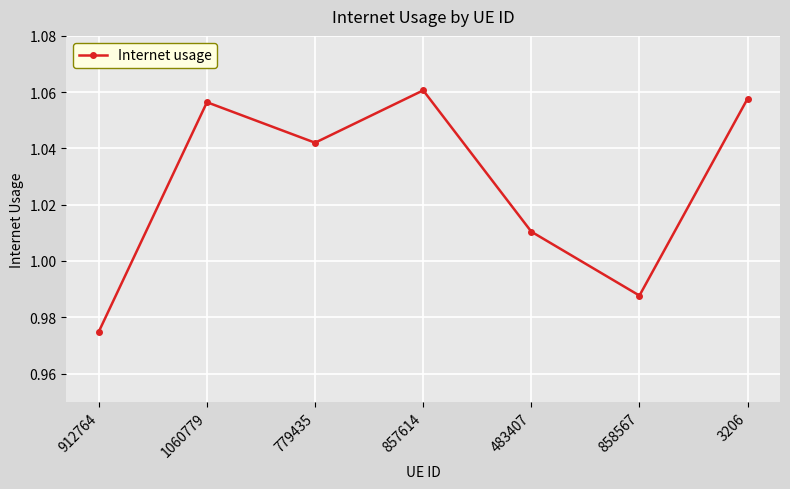

What is the label of the 7th point from the right?

912764